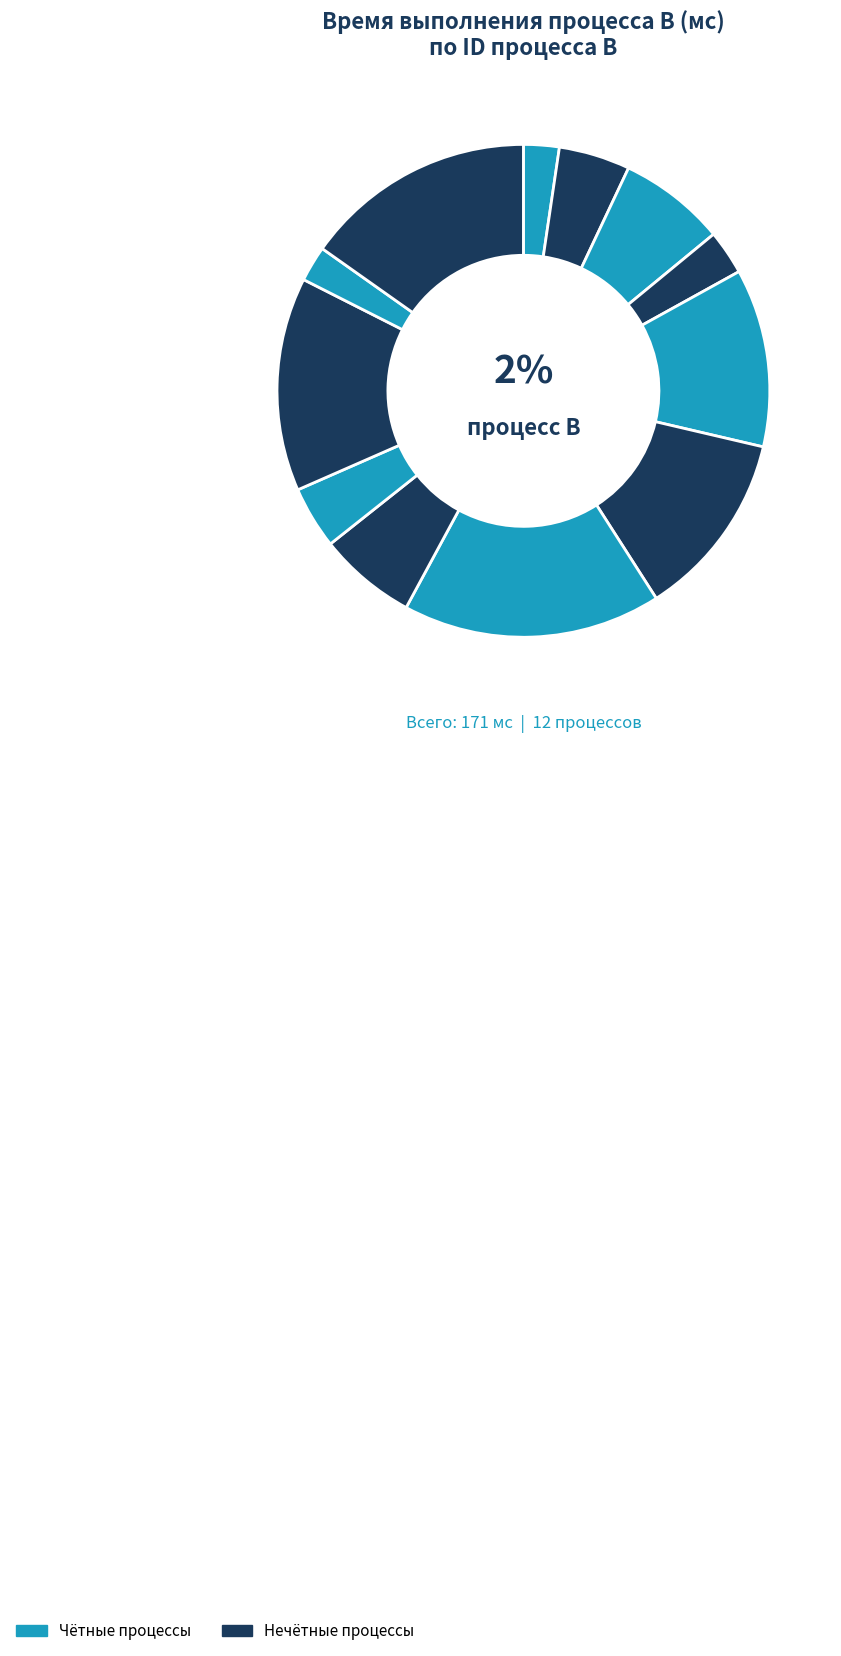

Count the number of slices in the pie.

12